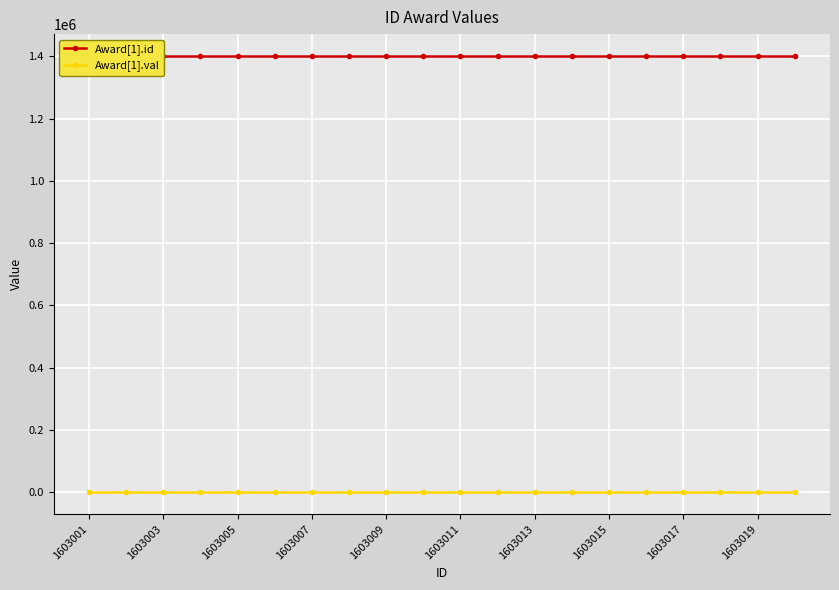

How many lines are shown in the chart?

2